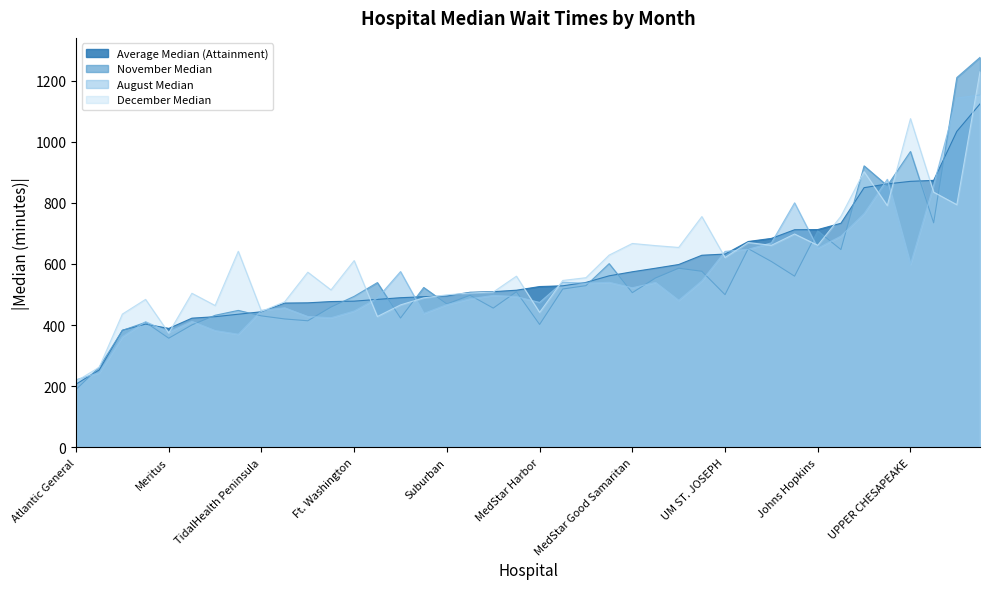

Is the value of December Median at CHARLES REGIONAL greater than the value of August Median at Meritus?

Yes